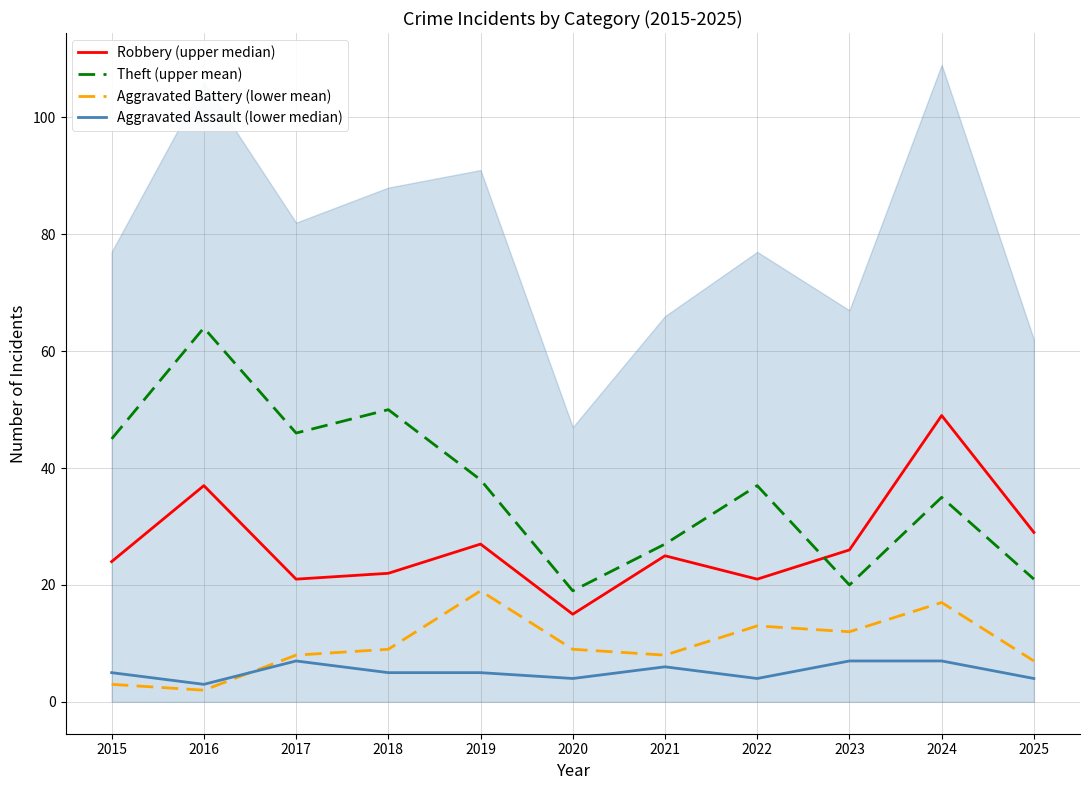

Rank the series at 2015 from highest to lowest value.

Theft (upper mean), Robbery (upper median), Aggravated Assault (lower median), Aggravated Battery (lower mean)